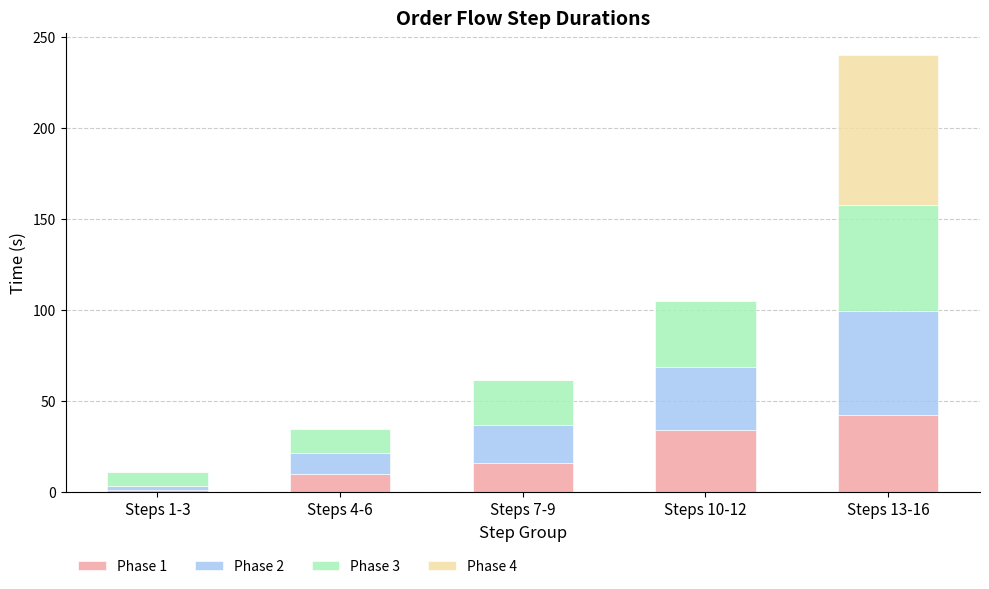

Is it true that Phase 1 equals 16.0 at Steps 7-9?

True